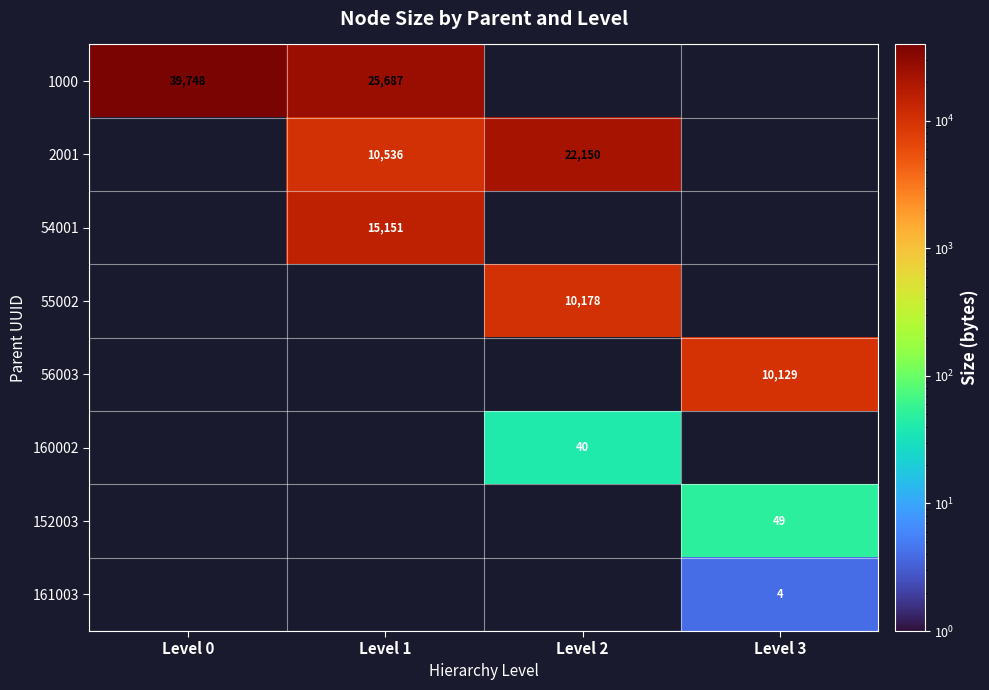

Between Level 3 and Level 0, which is larger?

Level 0